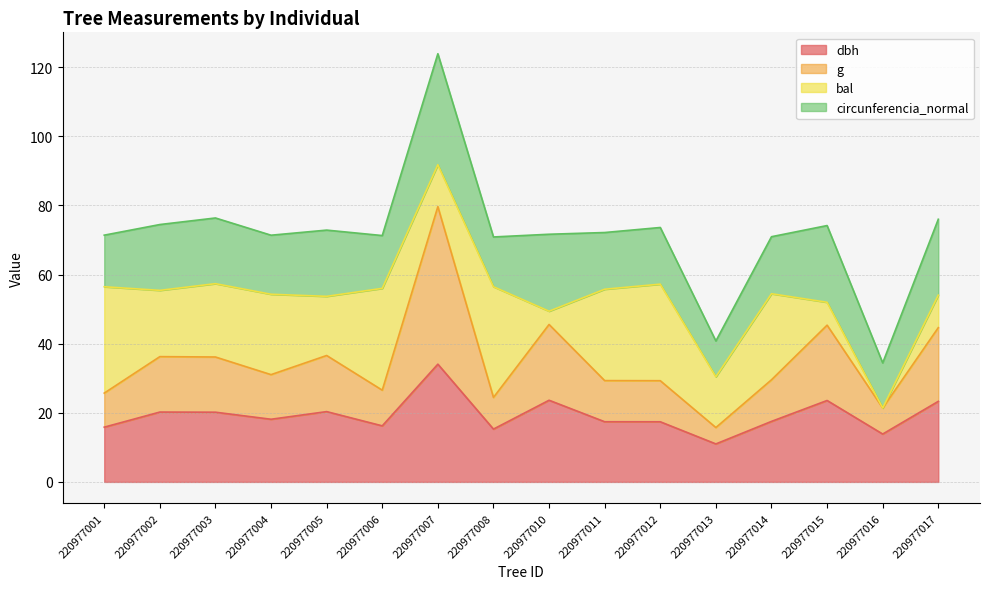

What are all the series names shown in the legend?

dbh, g, bal, circunferencia_normal